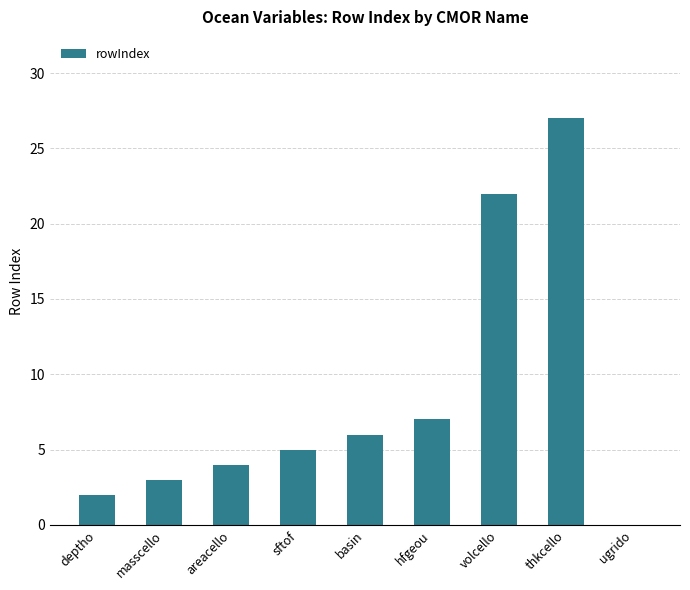

At which category does the chart reach its peak across all series?

thkcello